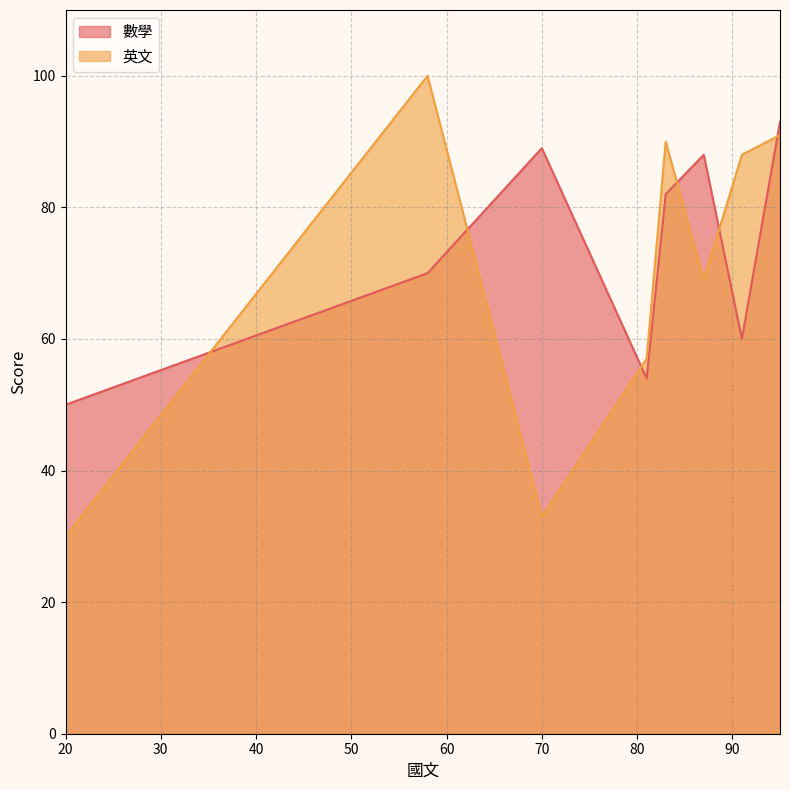

Reading left to right, extract all data points from this chart.

數學: 70=89	58=70	95=93	87=88	91=60	81=54	83=82	20=50
英文: 70=33	58=100	95=91	87=69	91=88	81=57	83=90	20=30